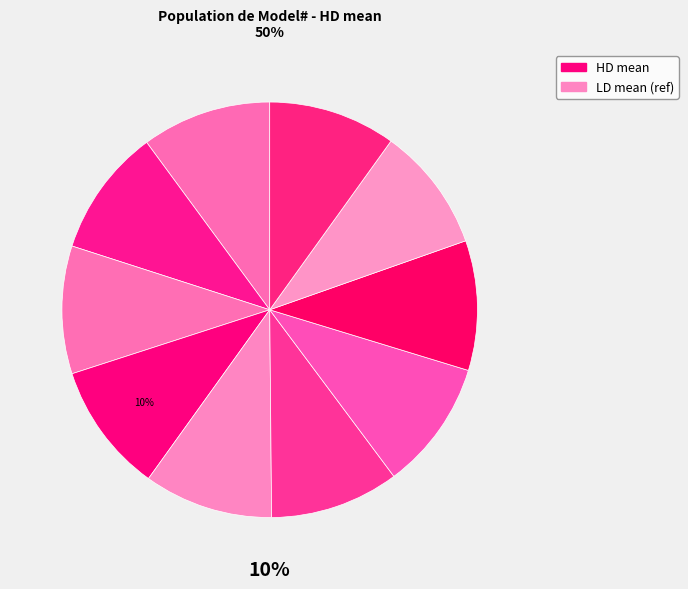

Rank the categories by value from highest to lowest.

3, 7, 6, 0, 4, 5, 1, 2, 9, 8